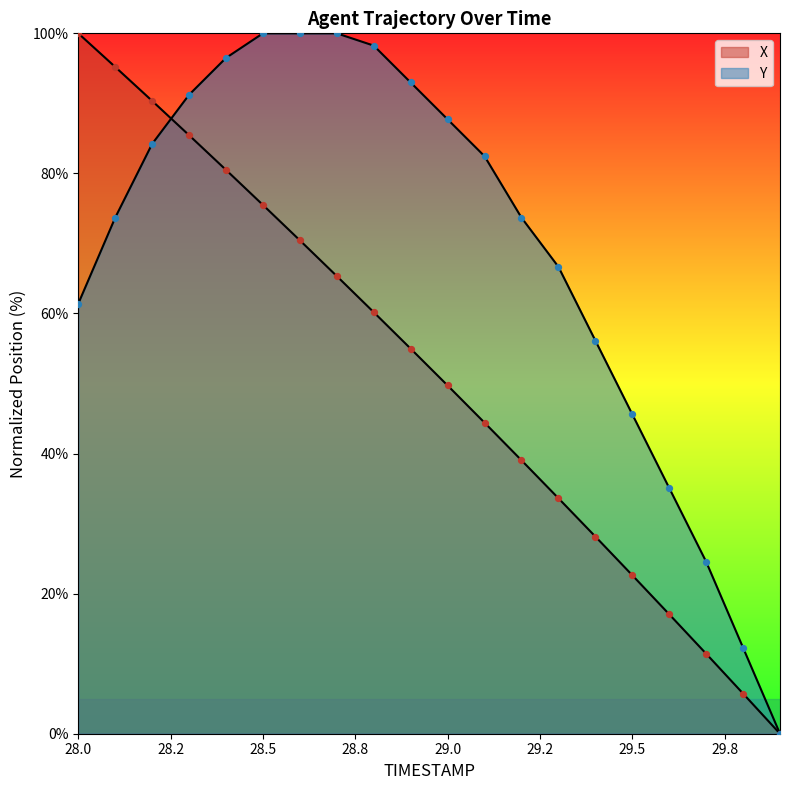

Which series reaches the maximum Y coordinate?

X